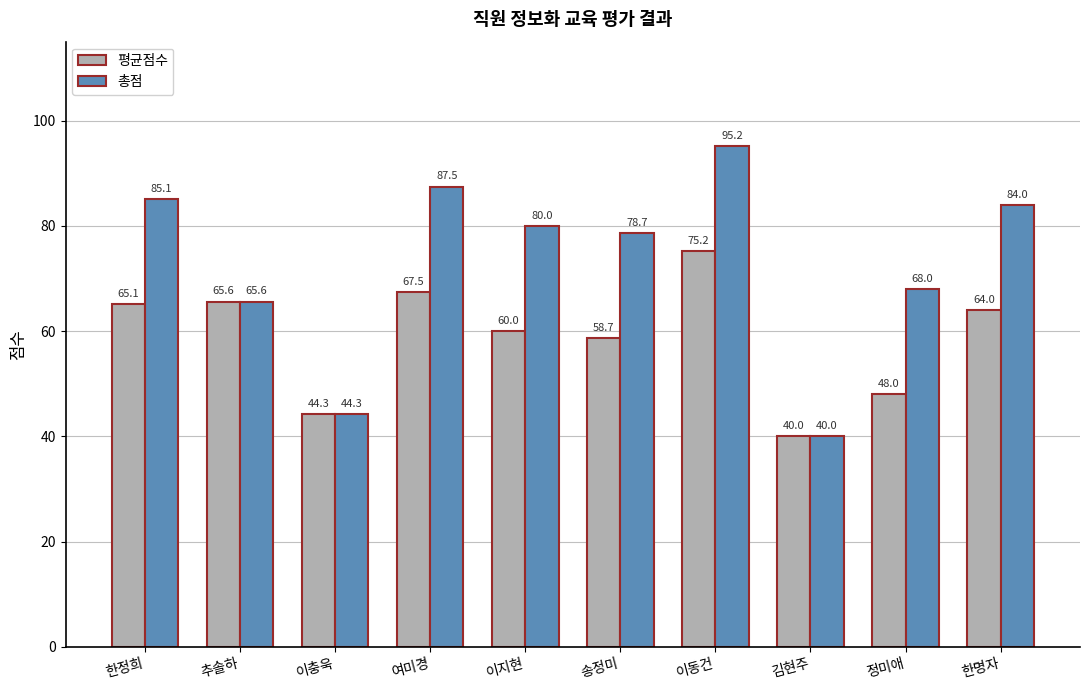

What is the difference between the 총점 values at 이지현 and 이충욱?

35.7